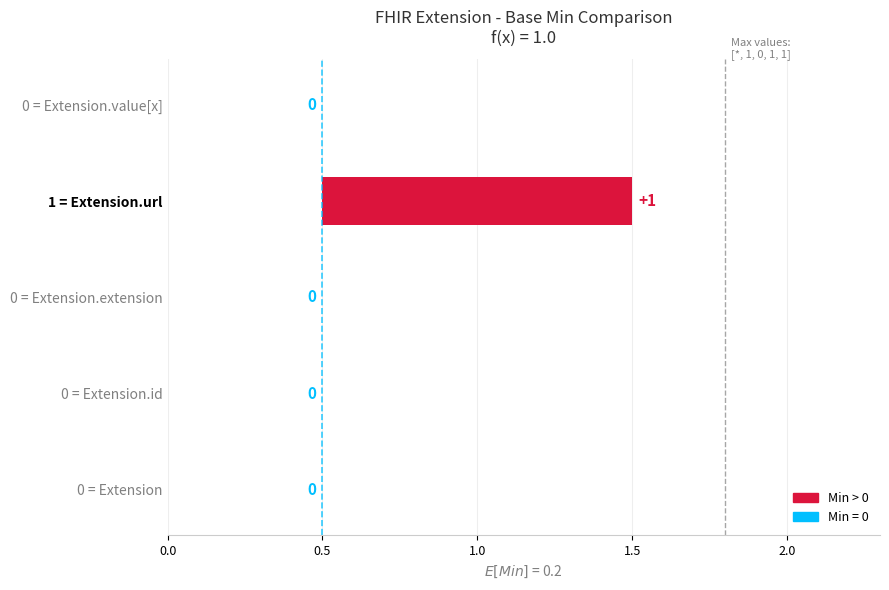

What is the sum of the values at 0 = Extension and 1 = Extension.url?

1